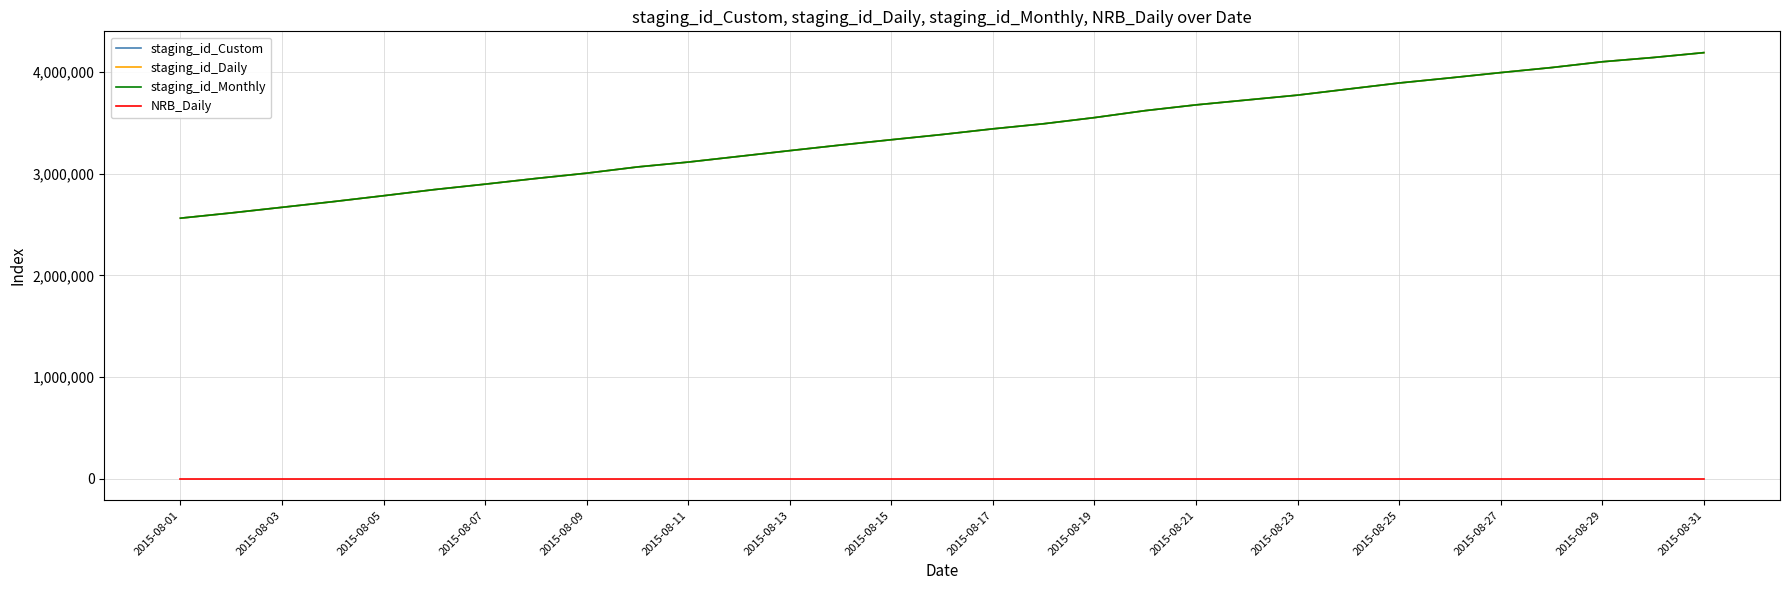

True or false: staging_id_Monthly and NRB_Daily cross at least once.

False